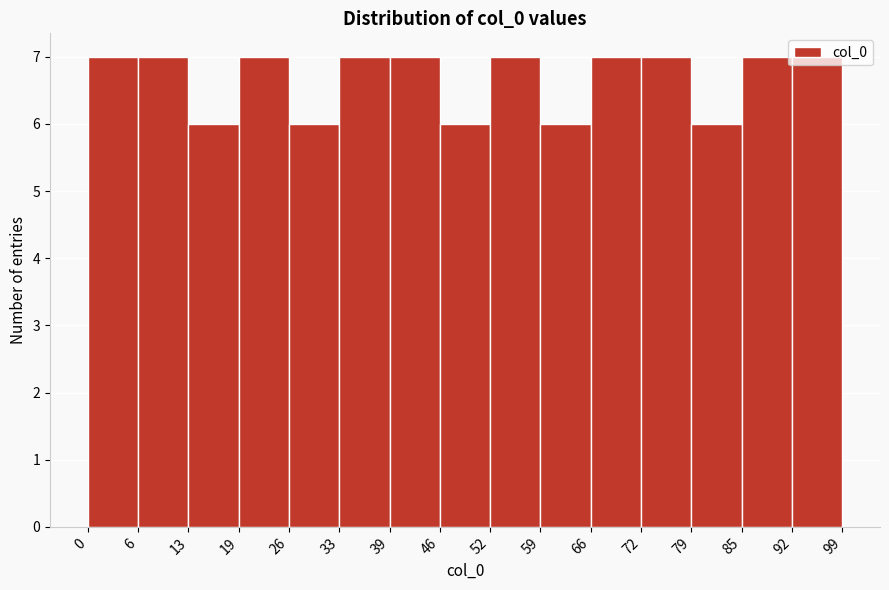

How tall is the bar that spans 19 to 26 on the x-axis? The values are not printed on the chart, so give them approximately, as read against the axis.

7